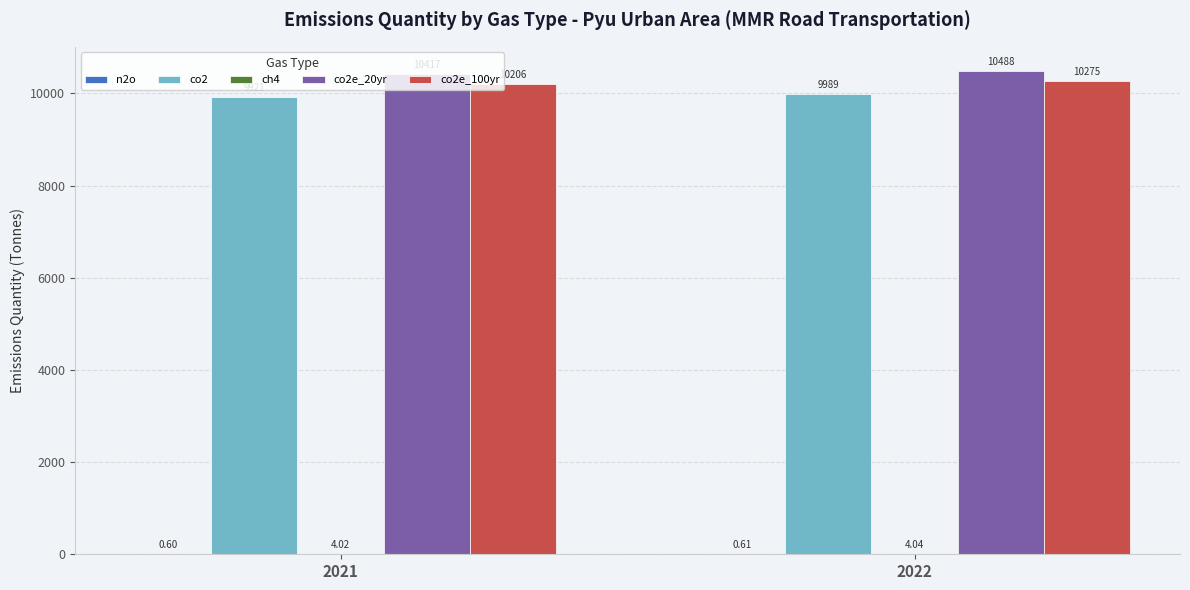

What is the total value across all series at 2021?

30549.0